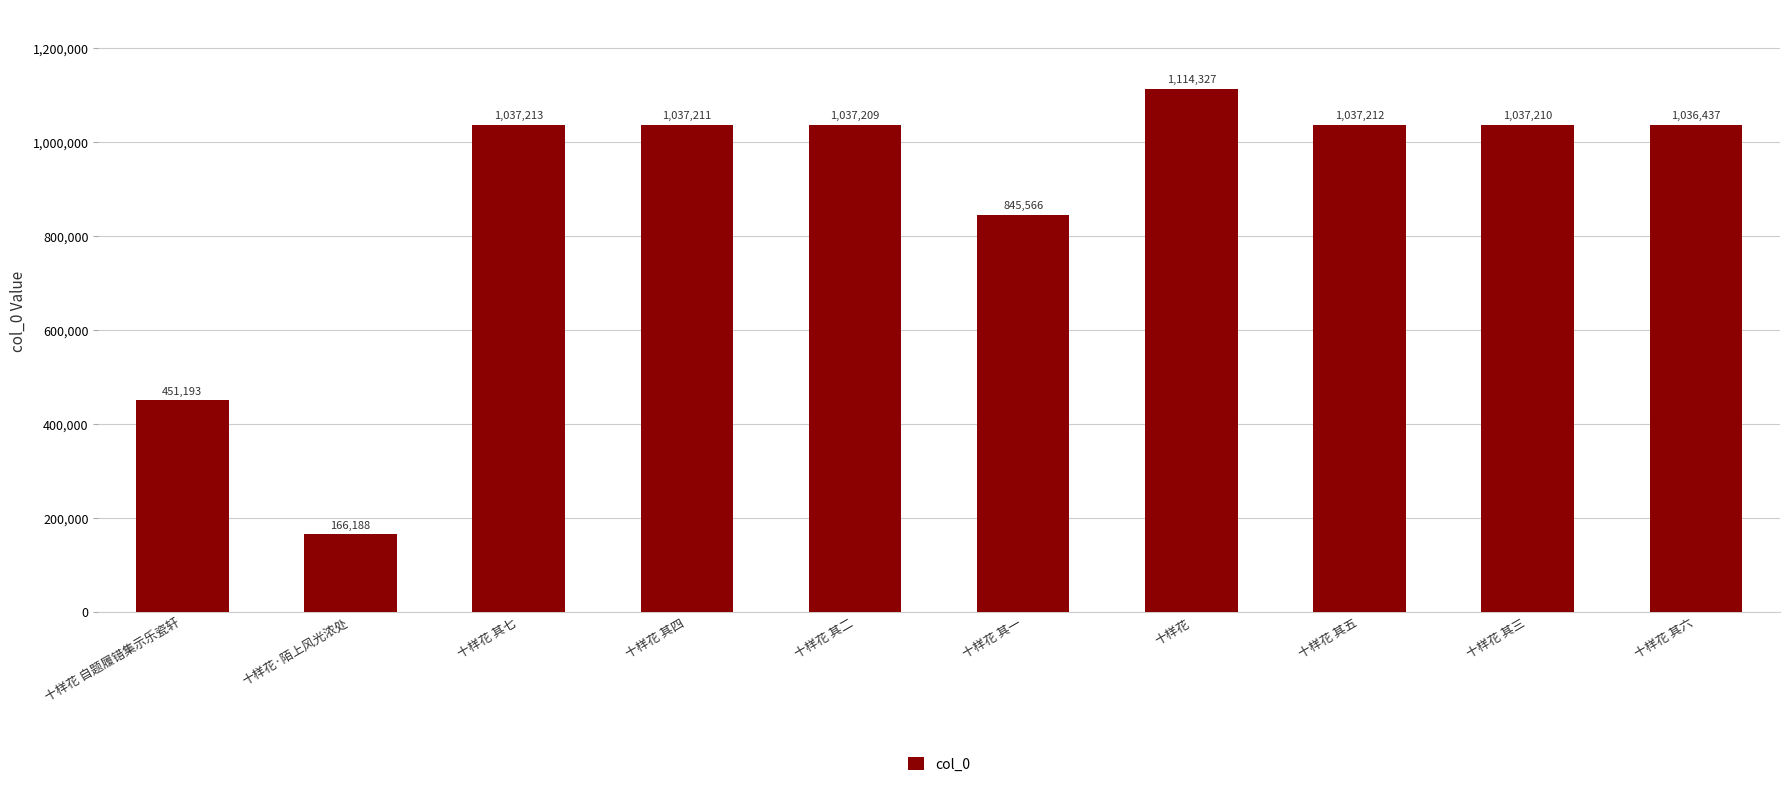

How many distinct data groups are displayed?

1